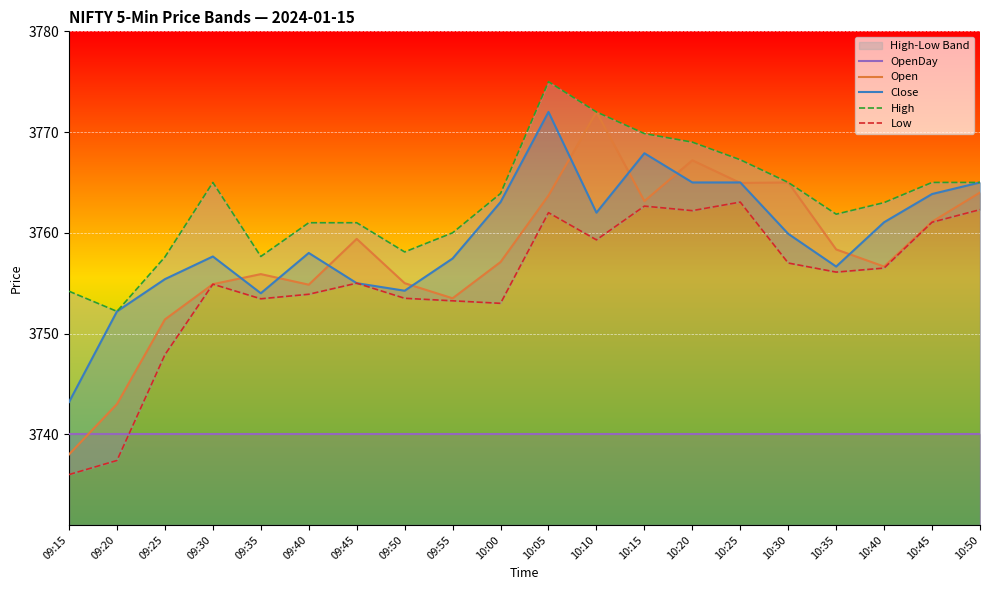

What is the approximate value of Open at 10:15?

3763.2